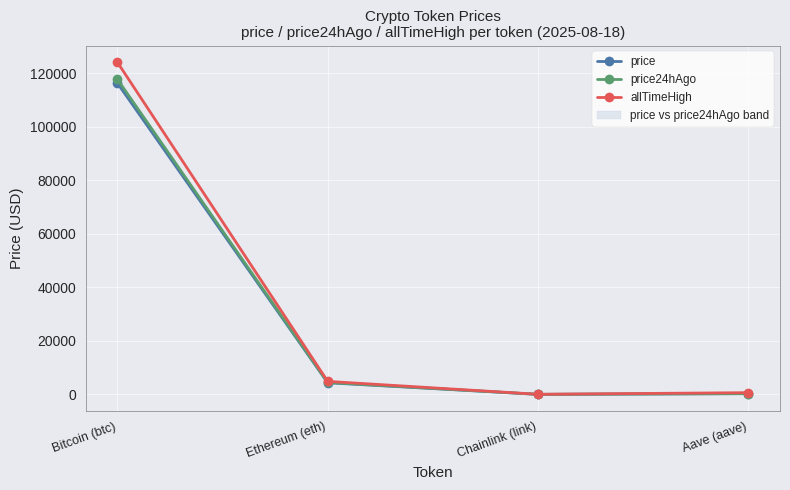

How many interior local valleys does the price24hAgo series have?

1